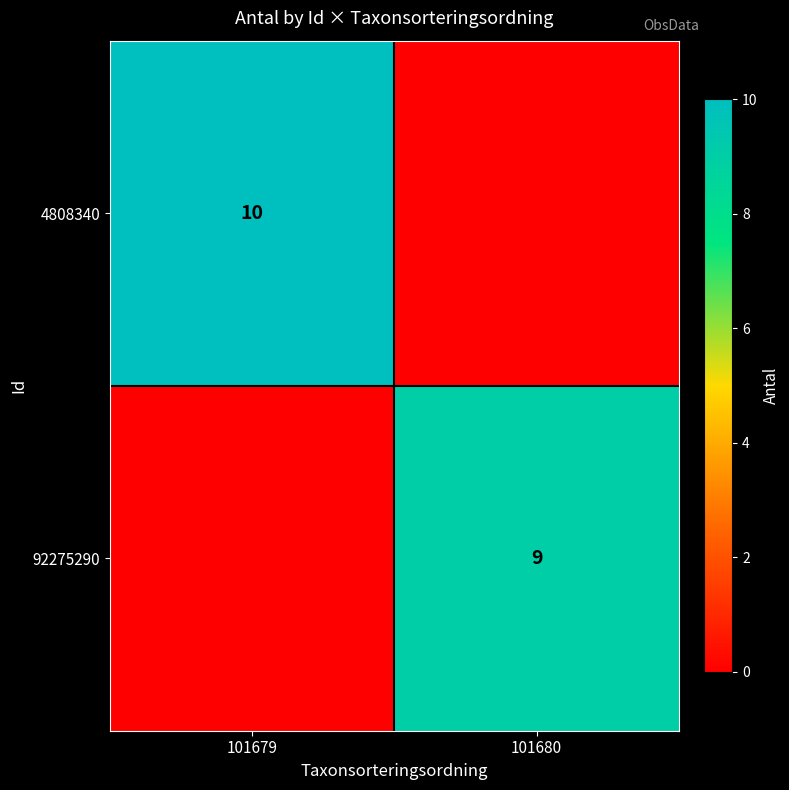

The 92275290 series shows 9 at 101680. True or false?

True